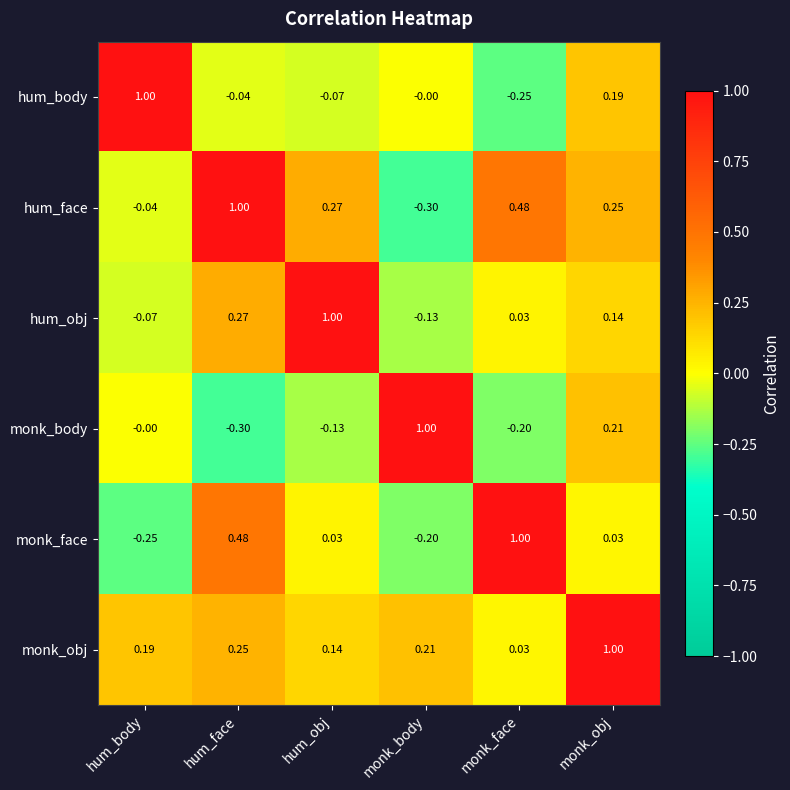

Which category has the lowest value in the hum_face series?

monk_body